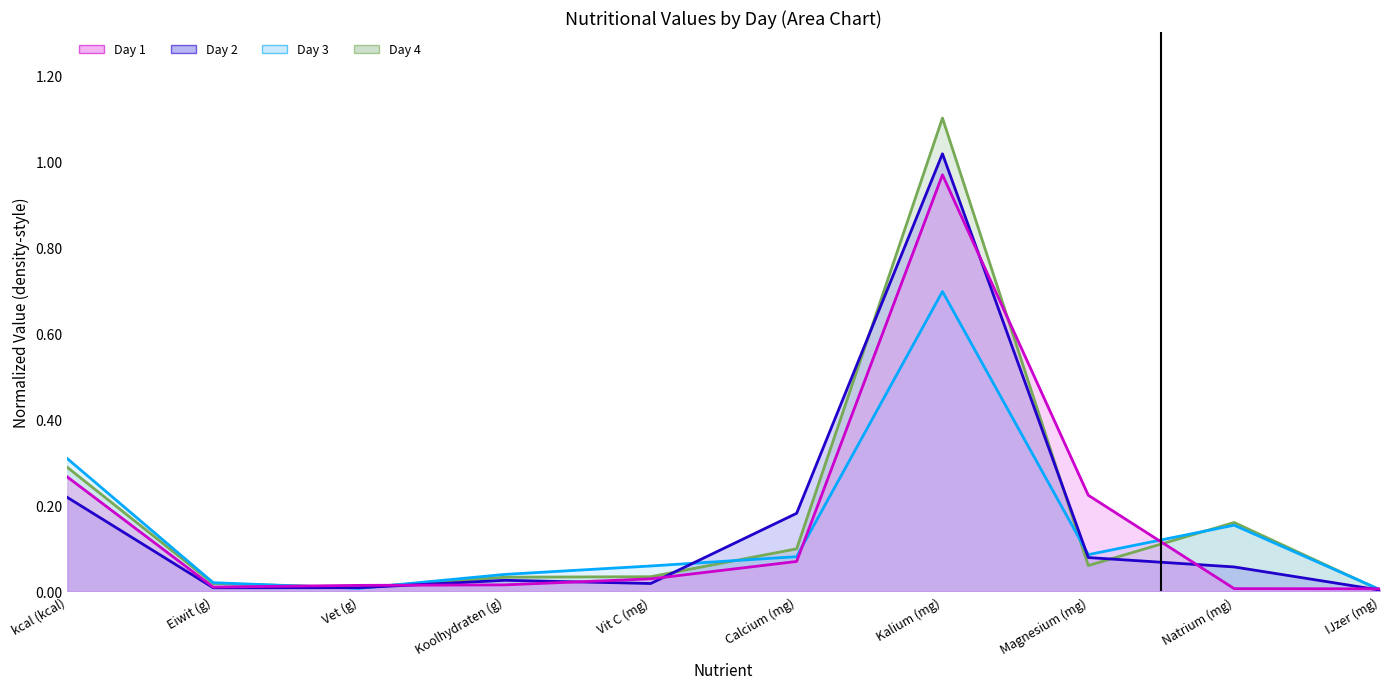

Reading right to left, extract all data points from this chart.

Day 1: IJzer (mg)=0.0	Natrium (mg)=0.0	Magnesium (mg)=0.2	Kalium (mg)=1.0	Calcium (mg)=0.1	Vit C (mg)=0.0	Koolhydraten (g)=0.0	Vet (g)=0.0	Eiwit (g)=0.0	kcal (kcal)=0.3
Day 2: IJzer (mg)=0.0	Natrium (mg)=0.1	Magnesium (mg)=0.1	Kalium (mg)=1.0	Calcium (mg)=0.2	Vit C (mg)=0.0	Koolhydraten (g)=0.0	Vet (g)=0.0	Eiwit (g)=0.0	kcal (kcal)=0.2
Day 3: IJzer (mg)=0.0	Natrium (mg)=0.2	Magnesium (mg)=0.1	Kalium (mg)=0.7	Calcium (mg)=0.1	Vit C (mg)=0.1	Koolhydraten (g)=0.0	Vet (g)=0.0	Eiwit (g)=0.0	kcal (kcal)=0.3
Day 4: IJzer (mg)=0.0	Natrium (mg)=0.2	Magnesium (mg)=0.1	Kalium (mg)=1.1	Calcium (mg)=0.1	Vit C (mg)=0.0	Koolhydraten (g)=0.0	Vet (g)=0.0	Eiwit (g)=0.0	kcal (kcal)=0.3